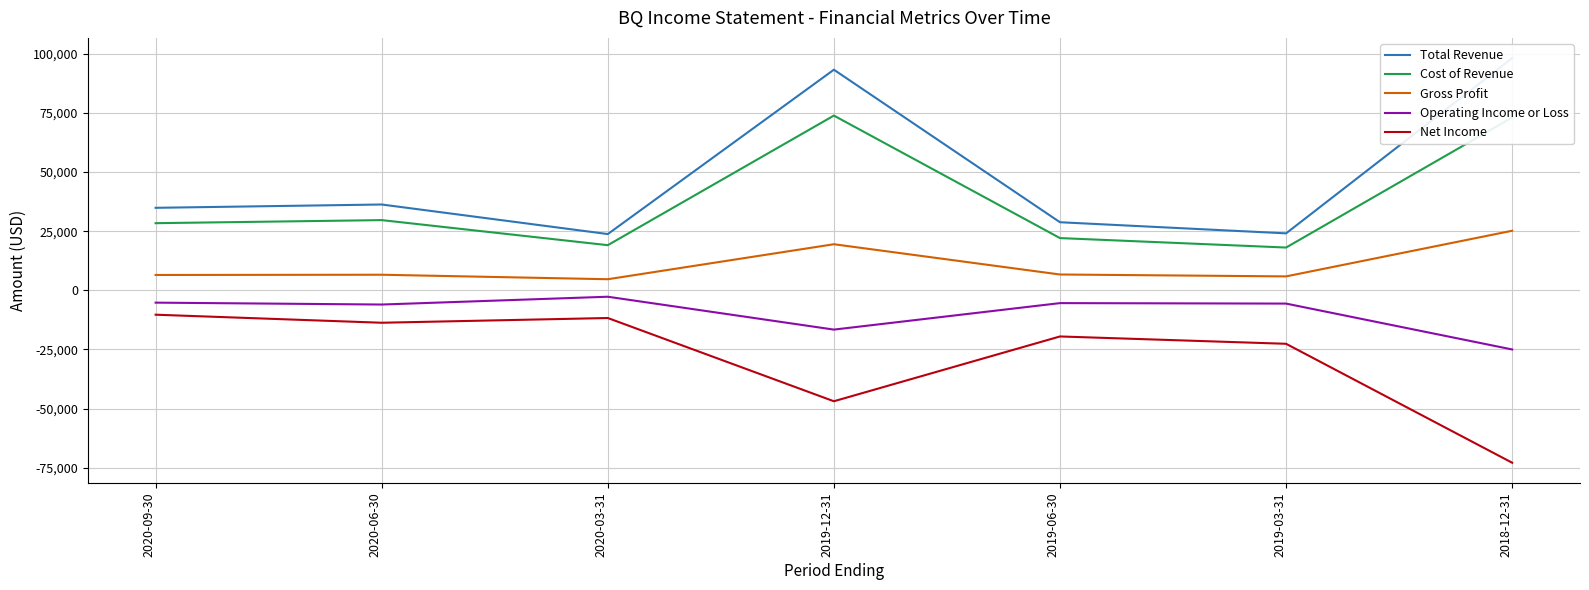

What is the label of the 1st point from the right?

2018-12-31